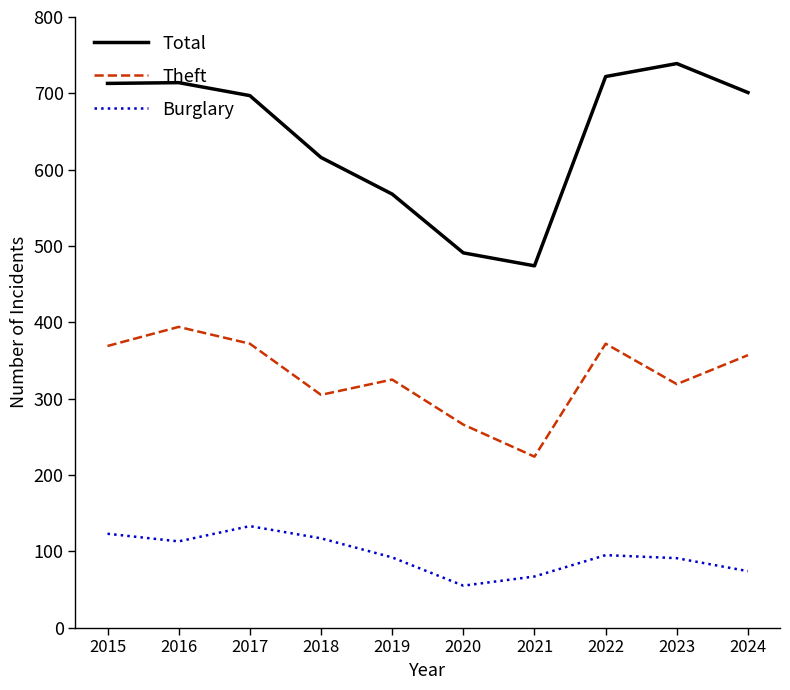

Is this an area chart (filled region under the line)?

No